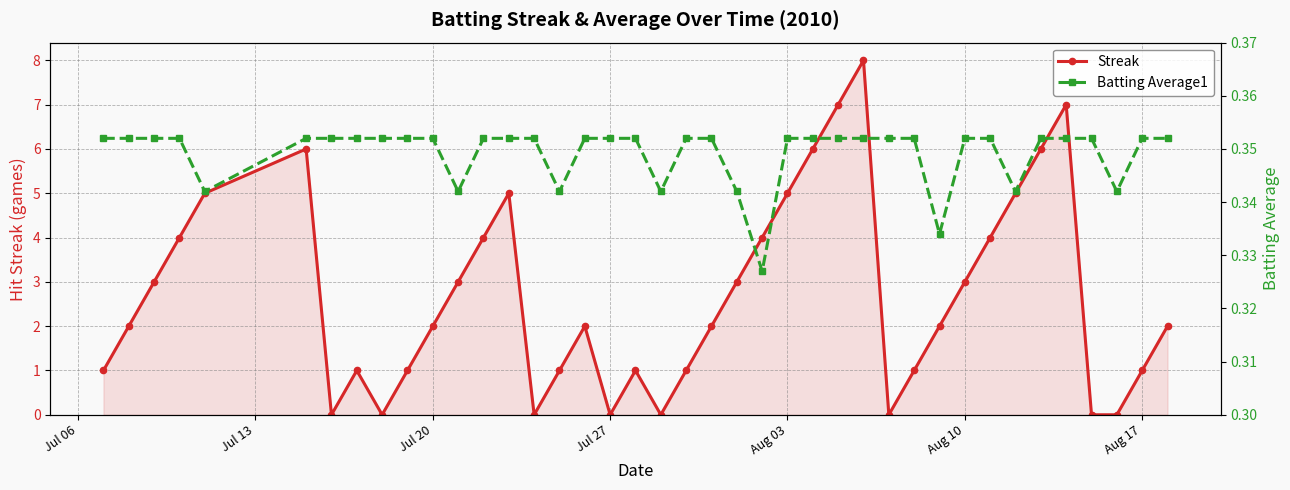

Count the Streak values in the range 1 to 5.

26